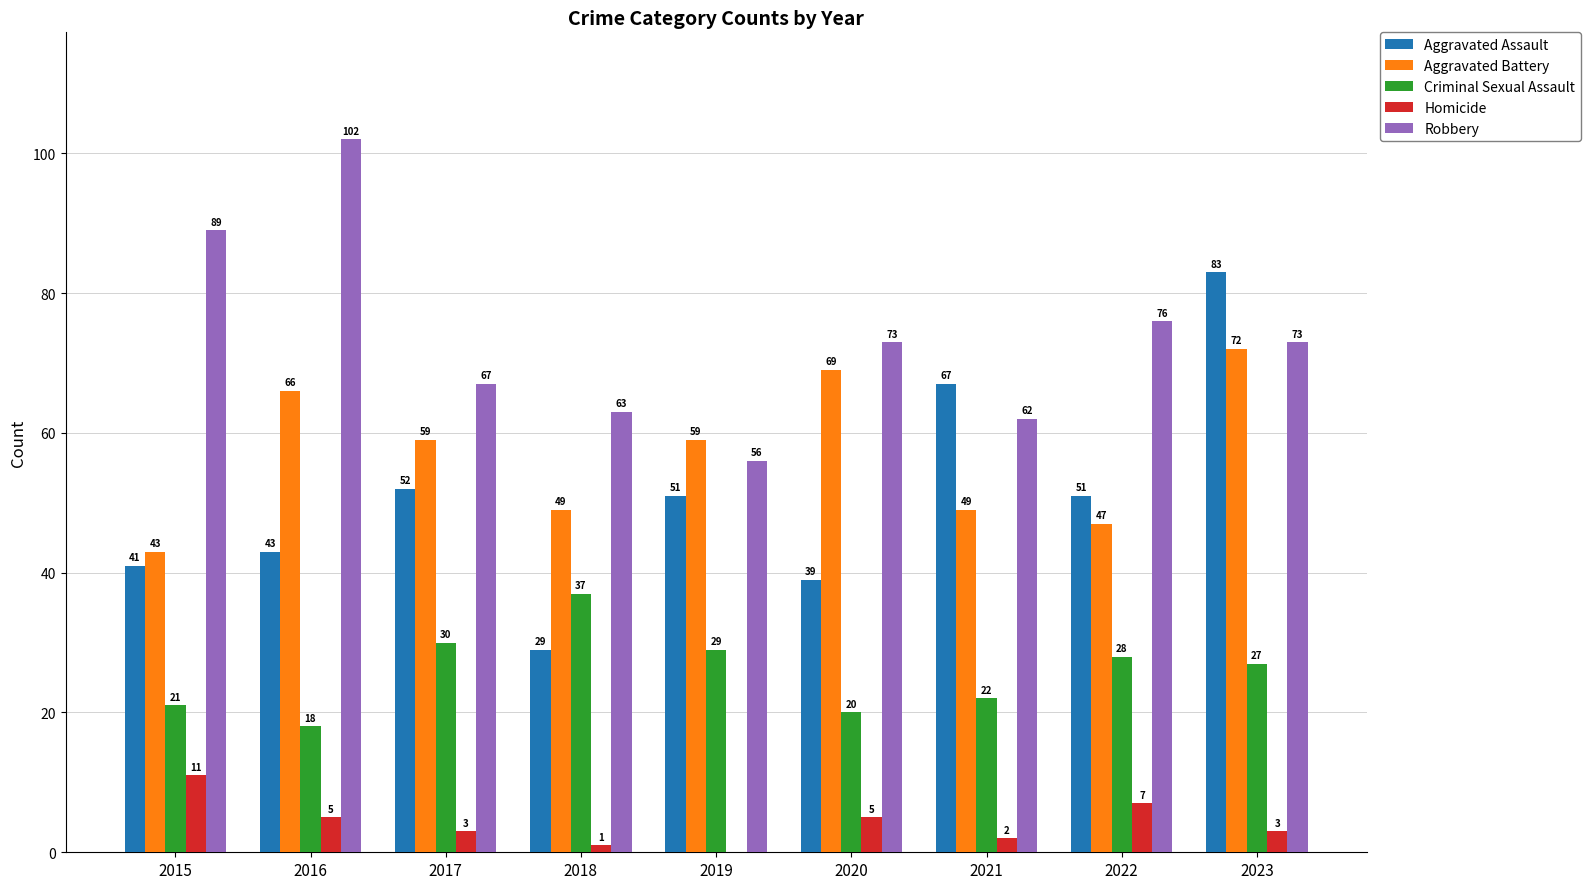

Reading left to right, what are all the values shown in this chart?

Aggravated Assault: 2015=41	2016=43	2017=52	2018=29	2019=51	2020=39	2021=67	2022=51	2023=83
Aggravated Battery: 2015=43	2016=66	2017=59	2018=49	2019=59	2020=69	2021=49	2022=47	2023=72
Criminal Sexual Assault: 2015=21	2016=18	2017=30	2018=37	2019=29	2020=20	2021=22	2022=28	2023=27
Homicide: 2015=11	2016=5	2017=3	2018=1	2019=0	2020=5	2021=2	2022=7	2023=3
Robbery: 2015=89	2016=102	2017=67	2018=63	2019=56	2020=73	2021=62	2022=76	2023=73